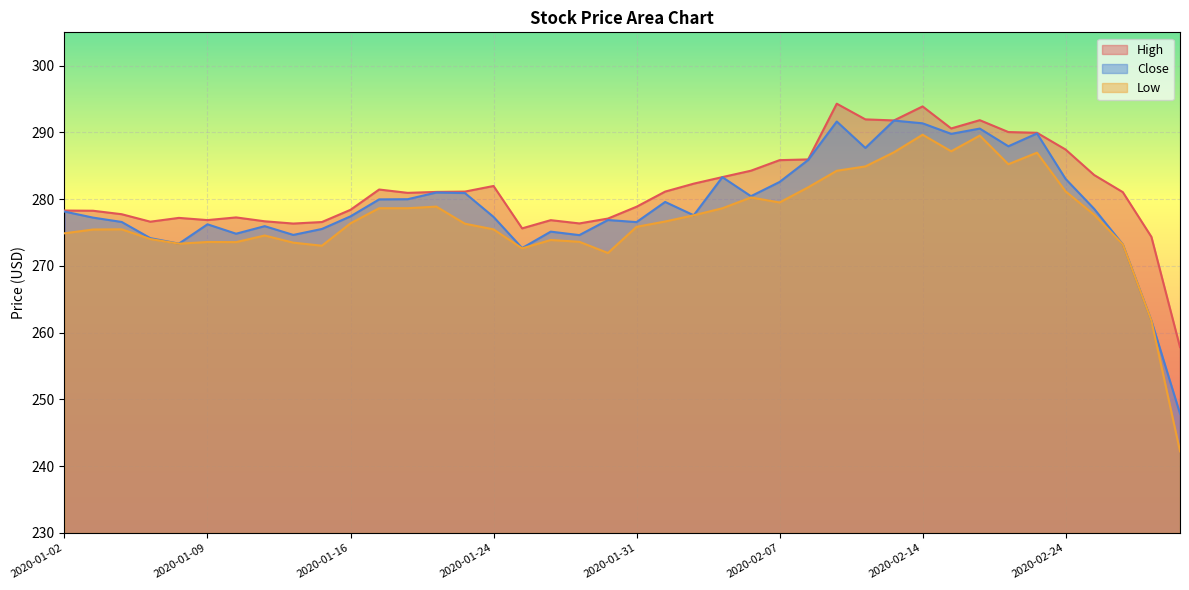

At which label does Close reach its peak?

2020-02-13